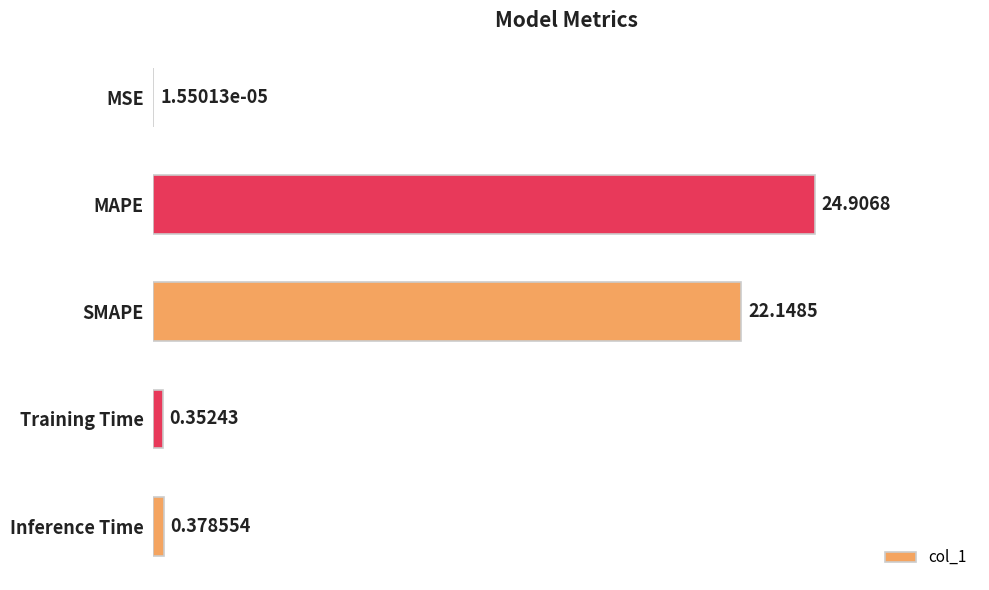

Which label corresponds to the largest value in the chart?

MAPE